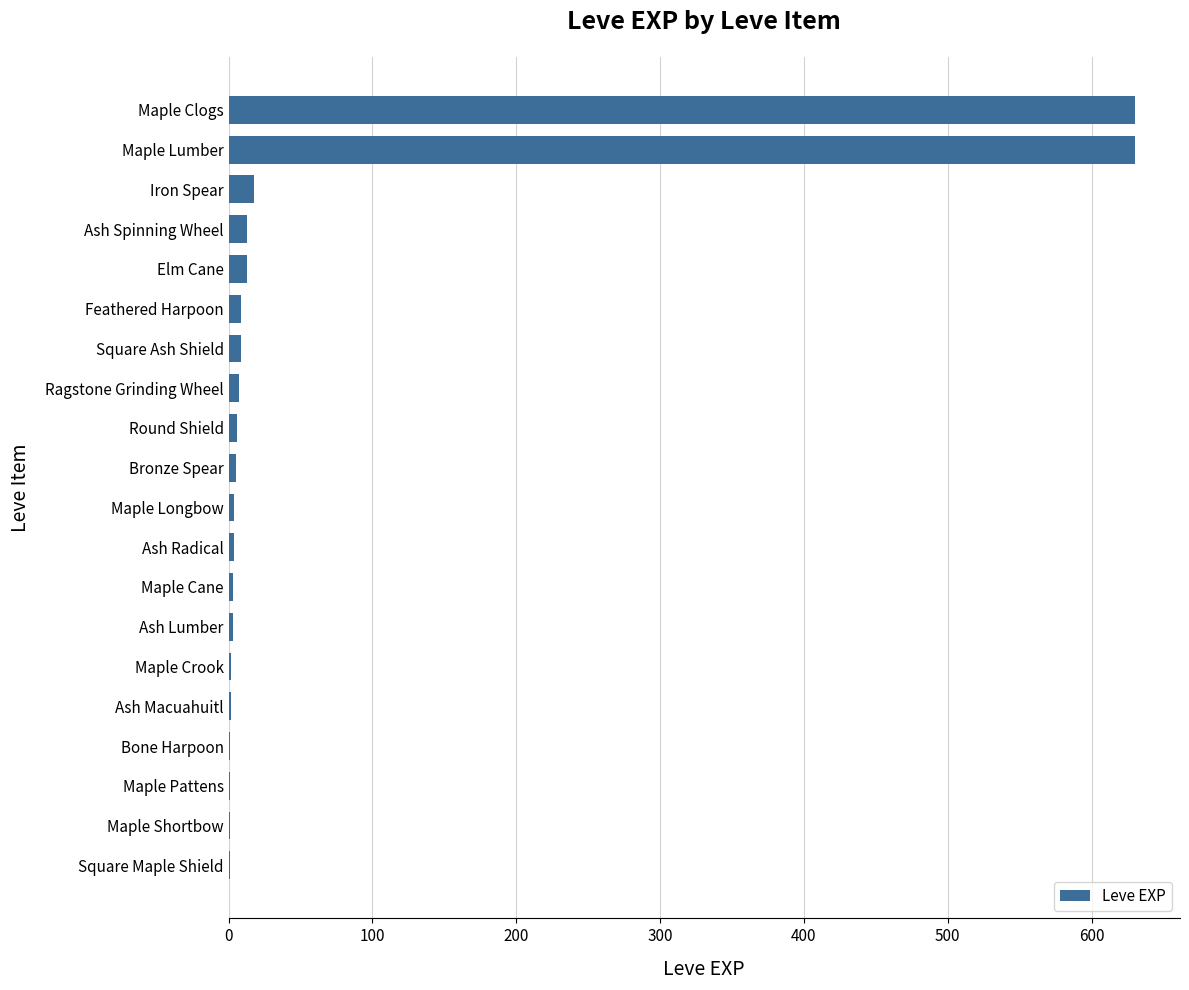

Does the chart contain stacked bars?

No